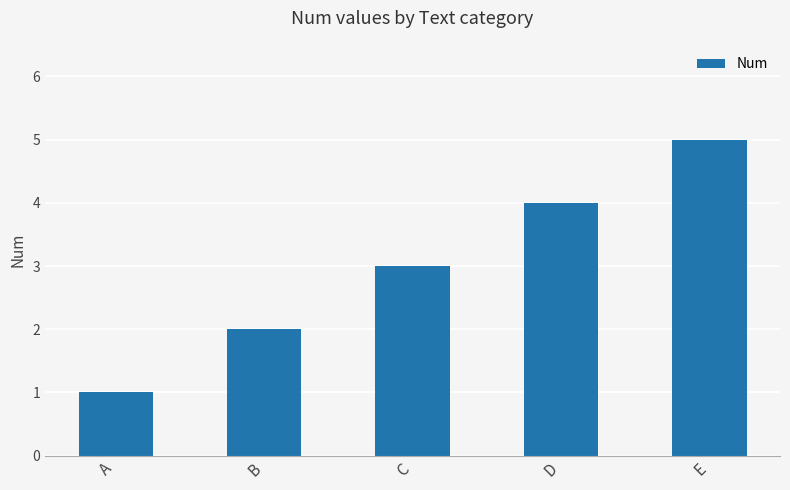

What is the minimum value shown in the chart?

1